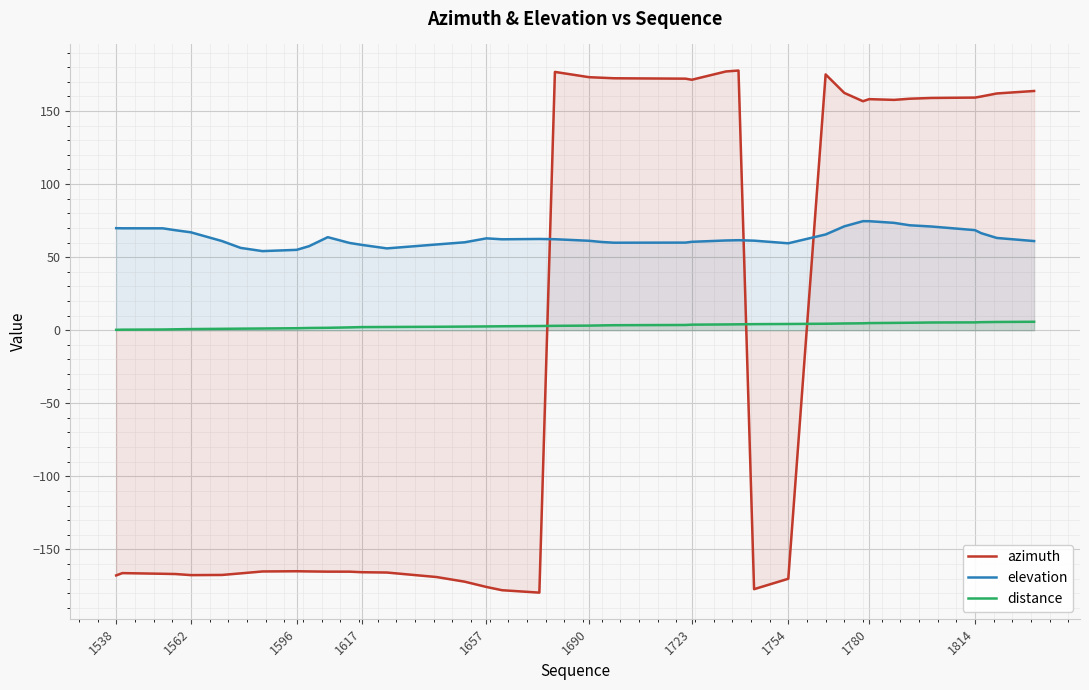

True or false: distance and elevation cross at least once.

False